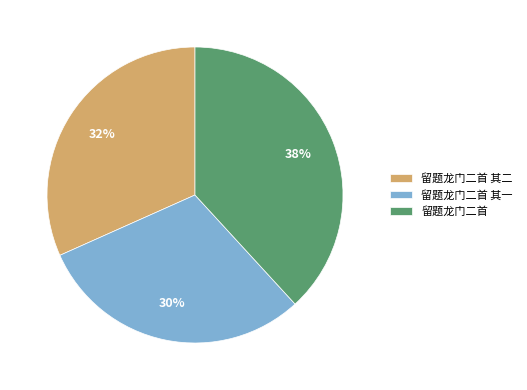

What percentage is the 留题龙门二首 其一 slice, to the nearest percent?

30%